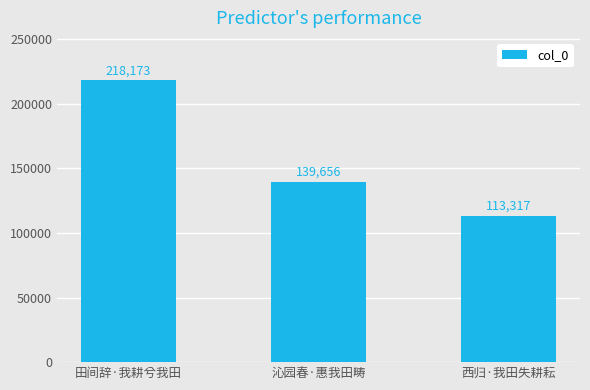

What is the minimum value shown in the chart?

113317